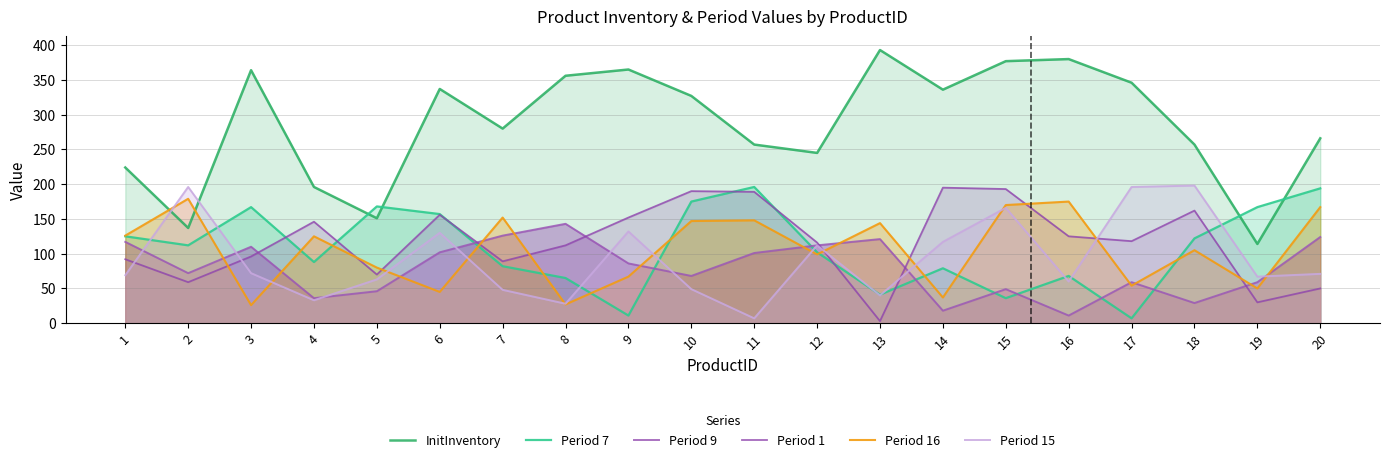

How many categories are shown in the chart?

20